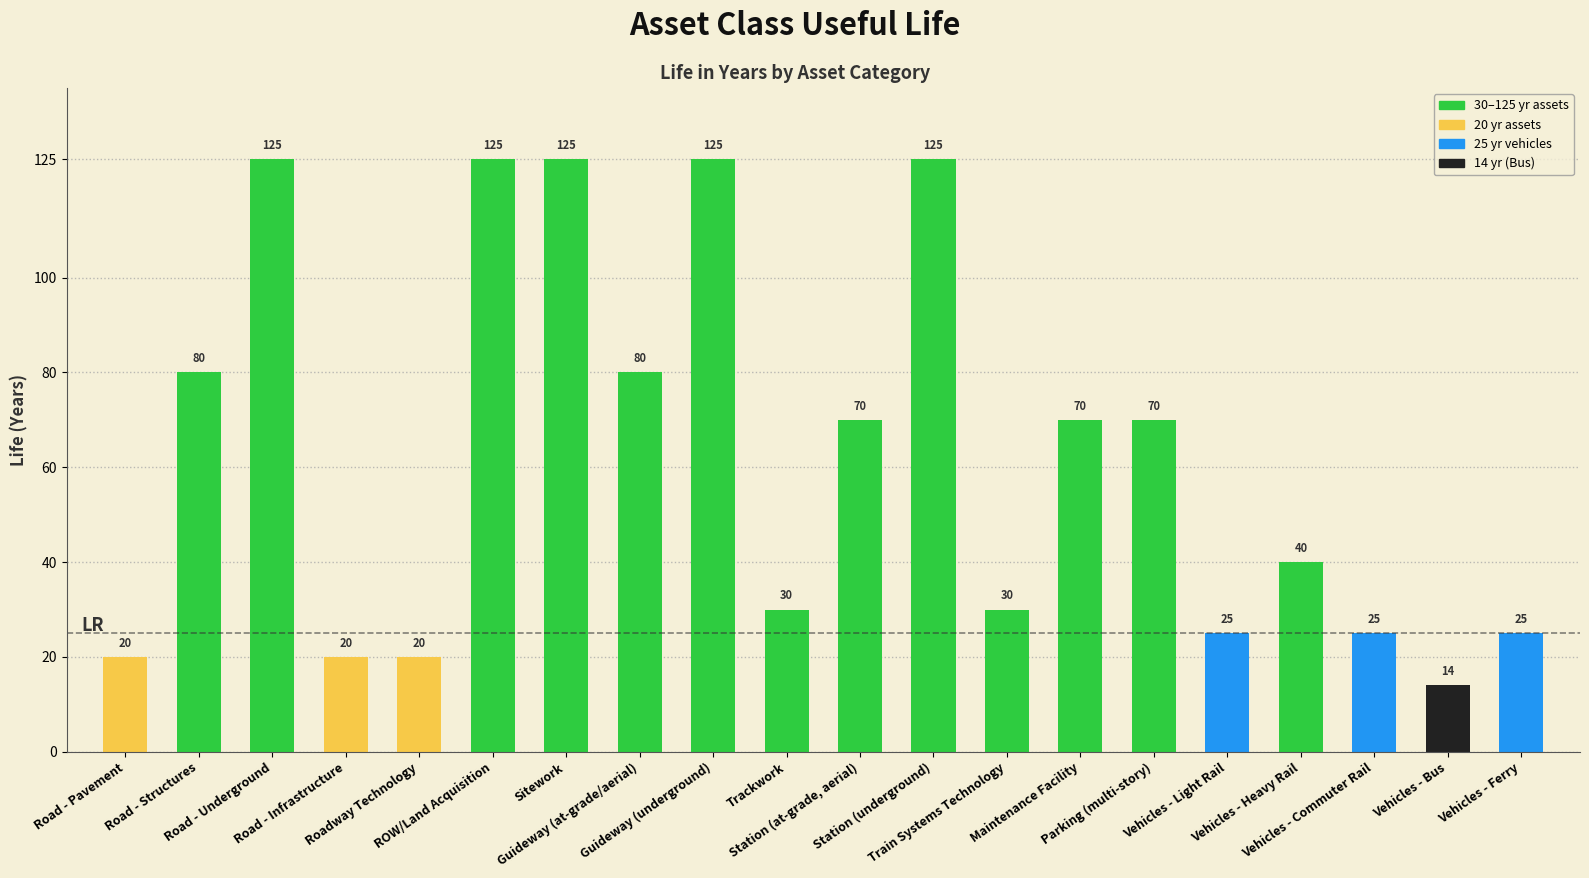

What is the difference between the values at Train Systems Technology and Vehicles - Ferry?

5